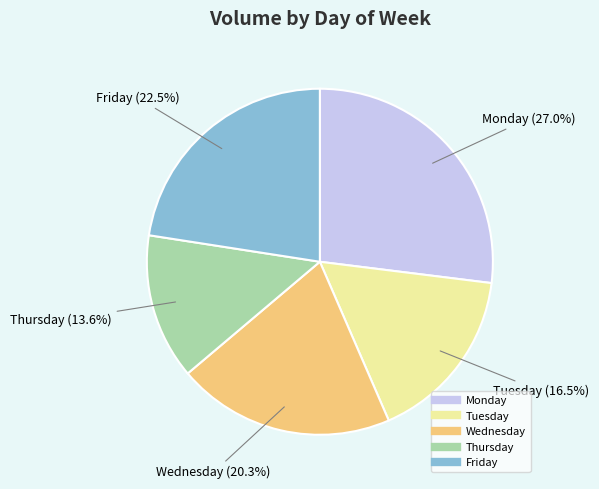

Does Wednesday account for over 50% of the chart?

No